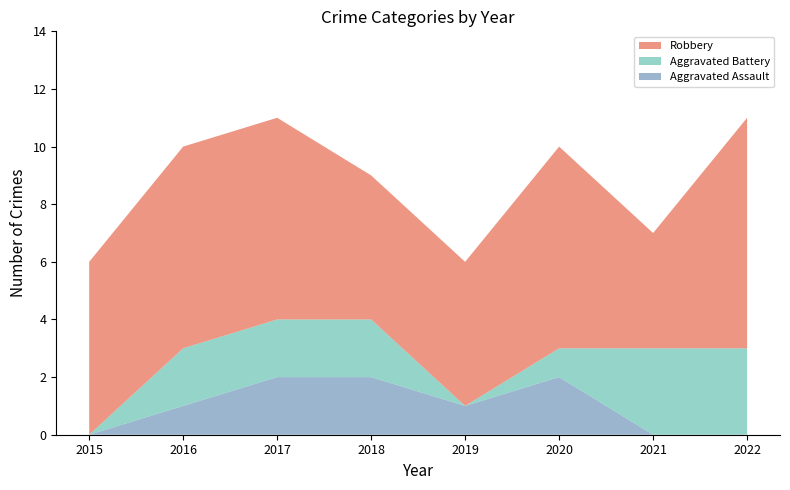

Reading left to right, what are all the values shown in this chart?

Aggravated Assault: 2015=0	2016=1	2017=2	2018=2	2019=1	2020=2	2021=0	2022=0
Aggravated Battery: 2015=0	2016=2	2017=2	2018=2	2019=0	2020=1	2021=3	2022=3
Robbery: 2015=6	2016=7	2017=7	2018=5	2019=5	2020=7	2021=4	2022=8